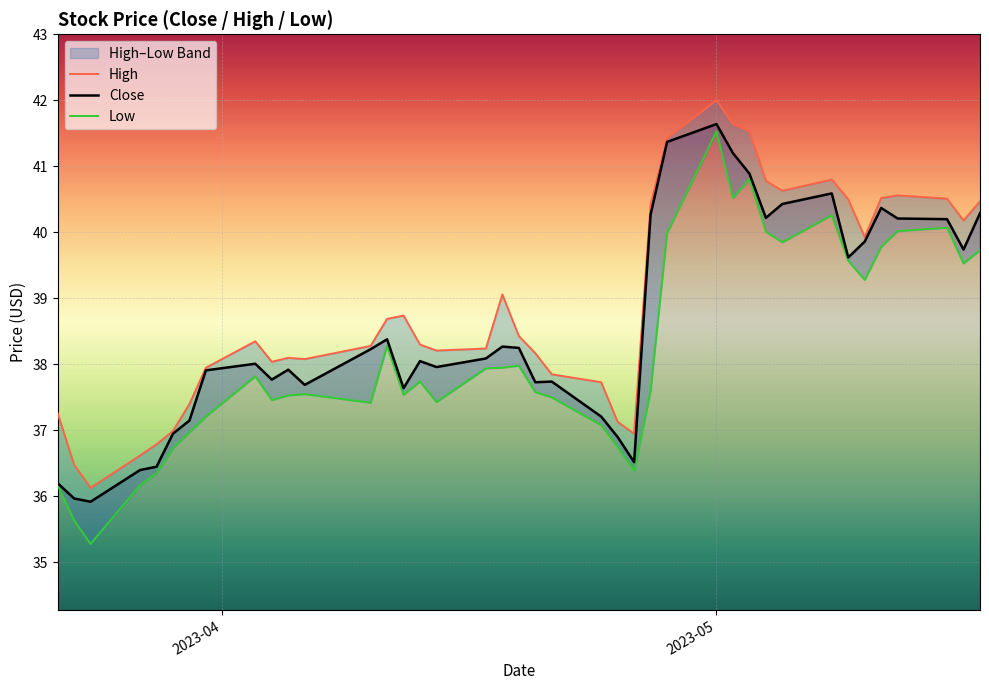

What is the maximum value for Close?

41.6